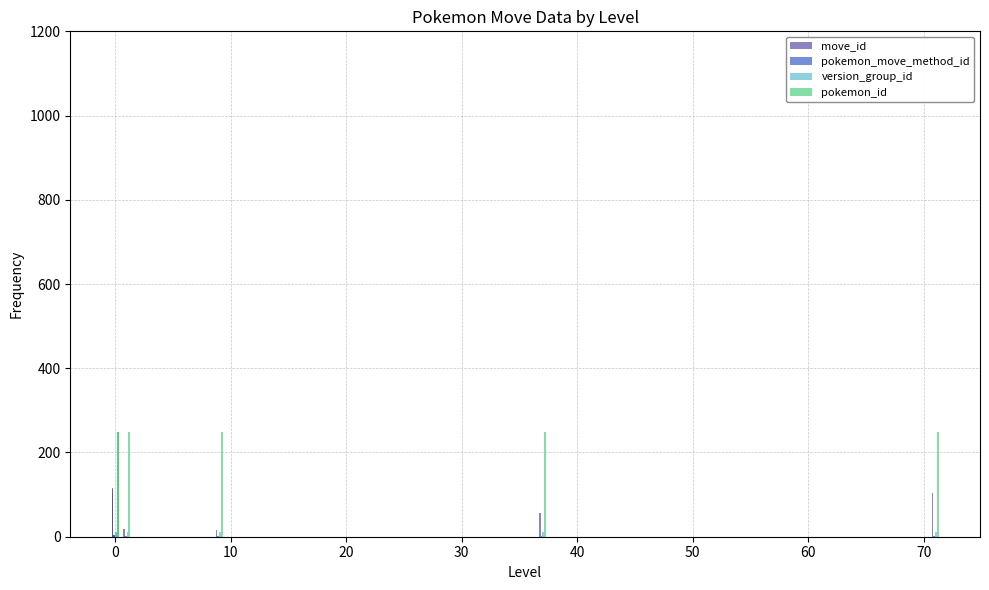

Rank the series by their maximum value, from highest to lowest.

pokemon_id, move_id, version_group_id, pokemon_move_method_id